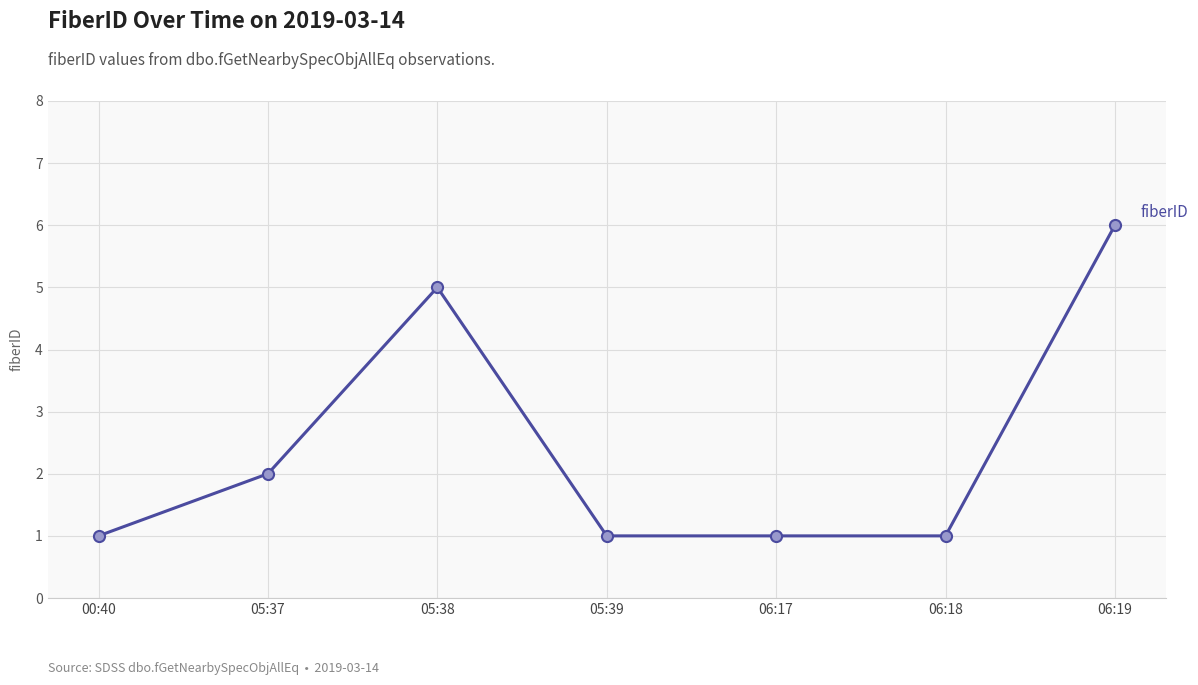

Is this an area chart (filled region under the line)?

No